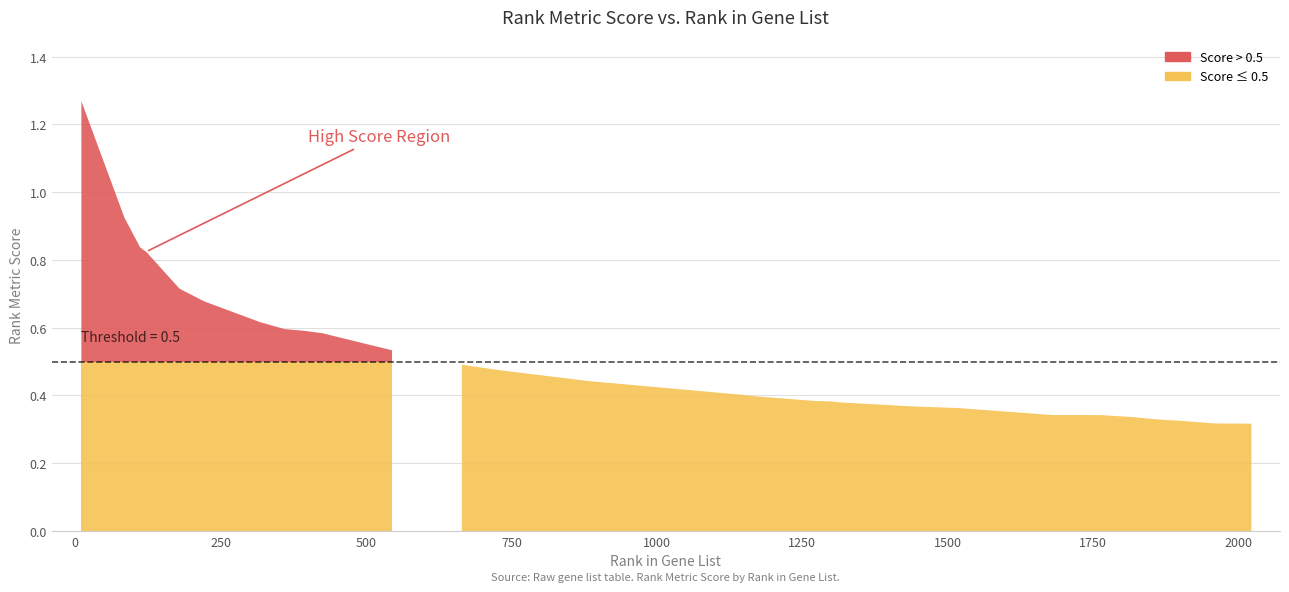

What is the change in value from 5 to 23?

-0.3